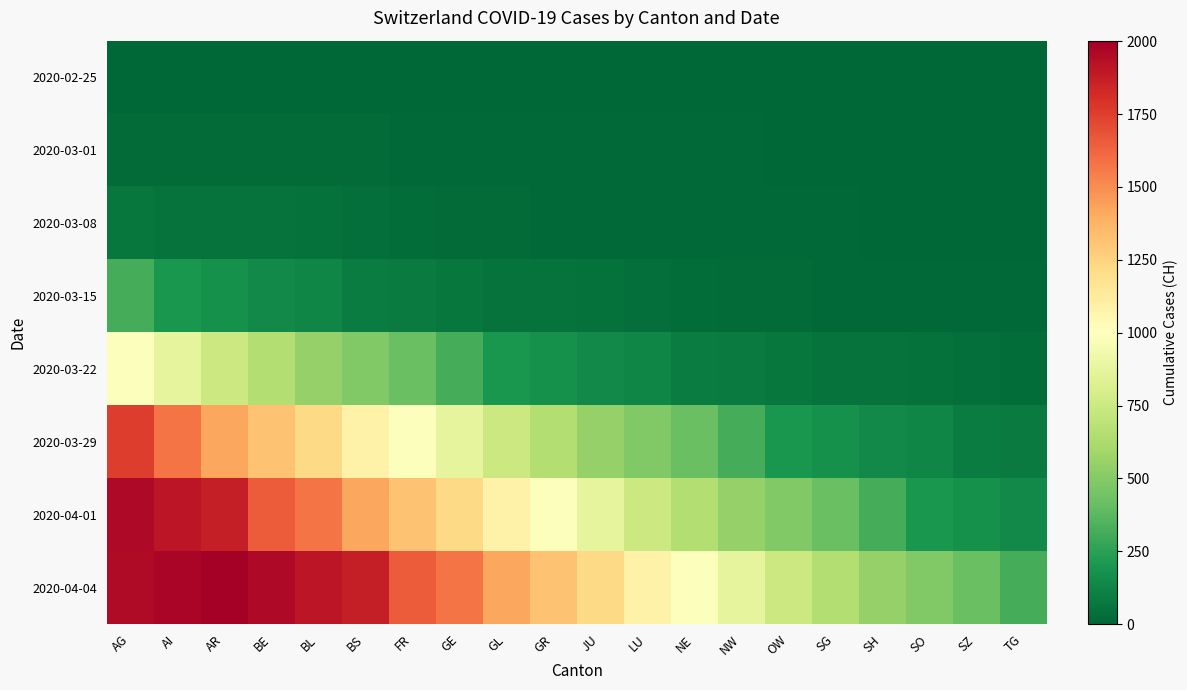

Between SH and LU, which is larger?

SH